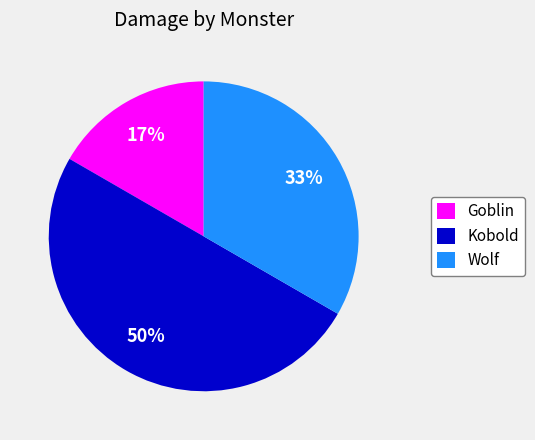

Which category has the smallest portion of the pie?

Goblin